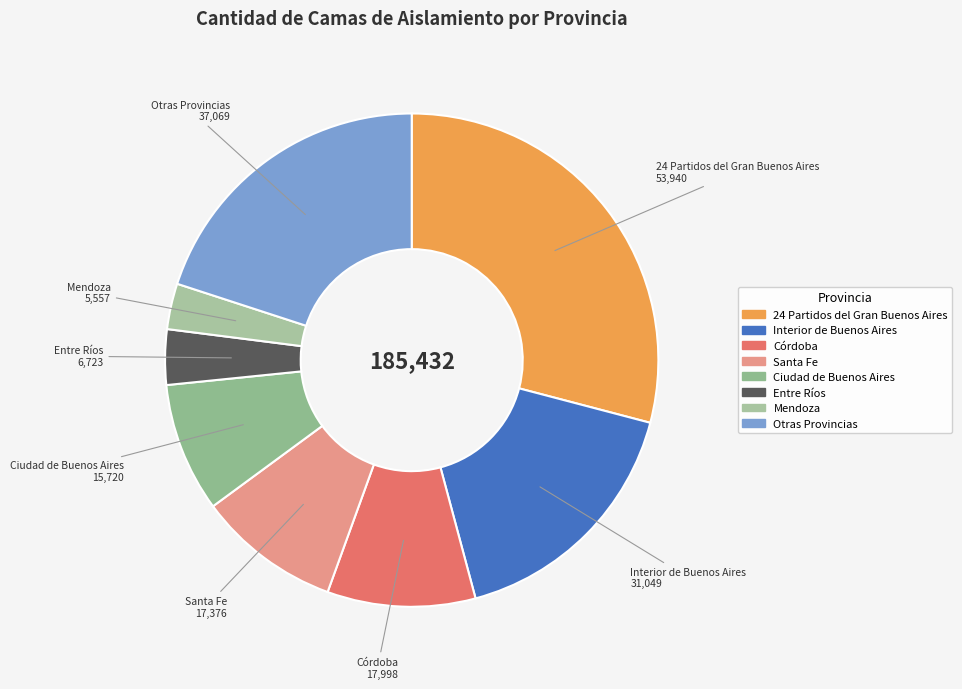

Approximately how many times larger is the value at Córdoba compared to 24 Partidos del Gran Buenos Aires?

0.3